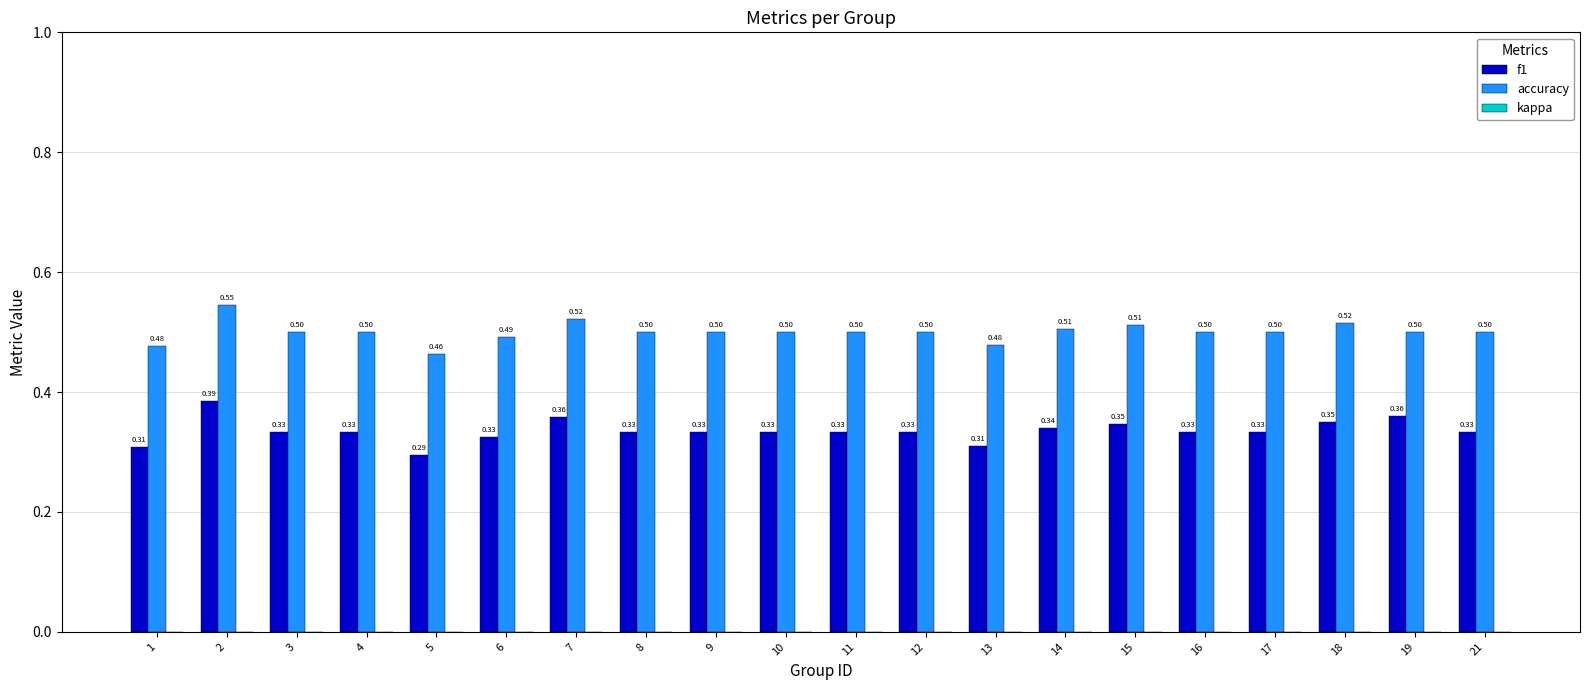

At how many categories does at least one series exceed 0?

20